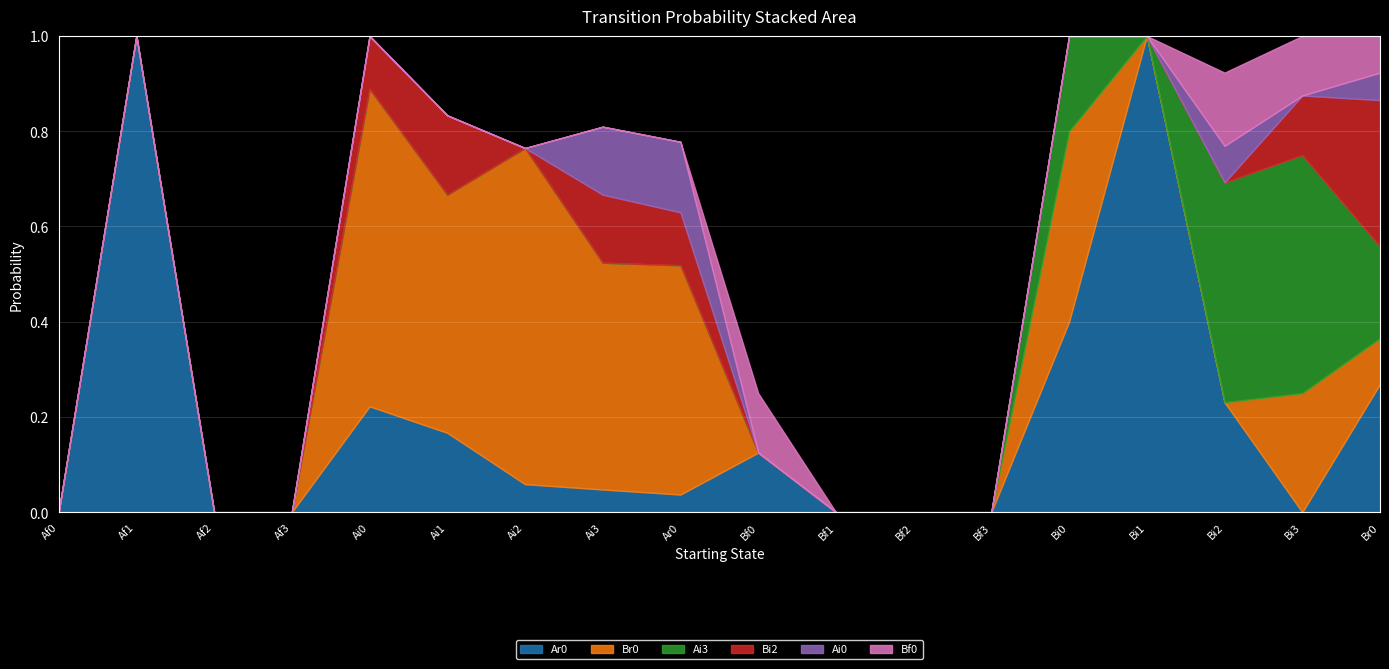

What is the label of the 10th point from the left?

Bf0